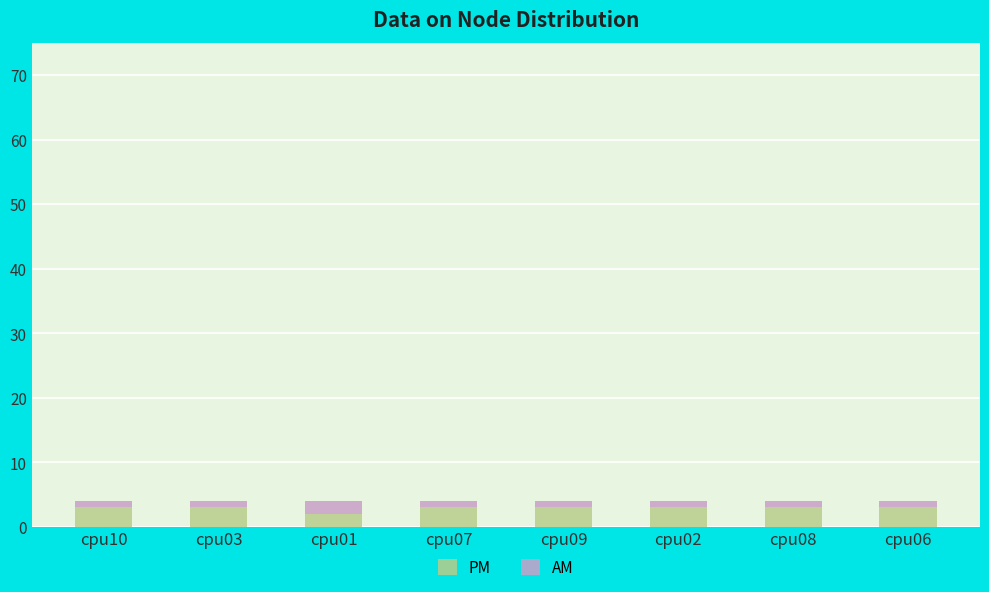

What is the sum of the PM values at cpu08 and cpu10?

6